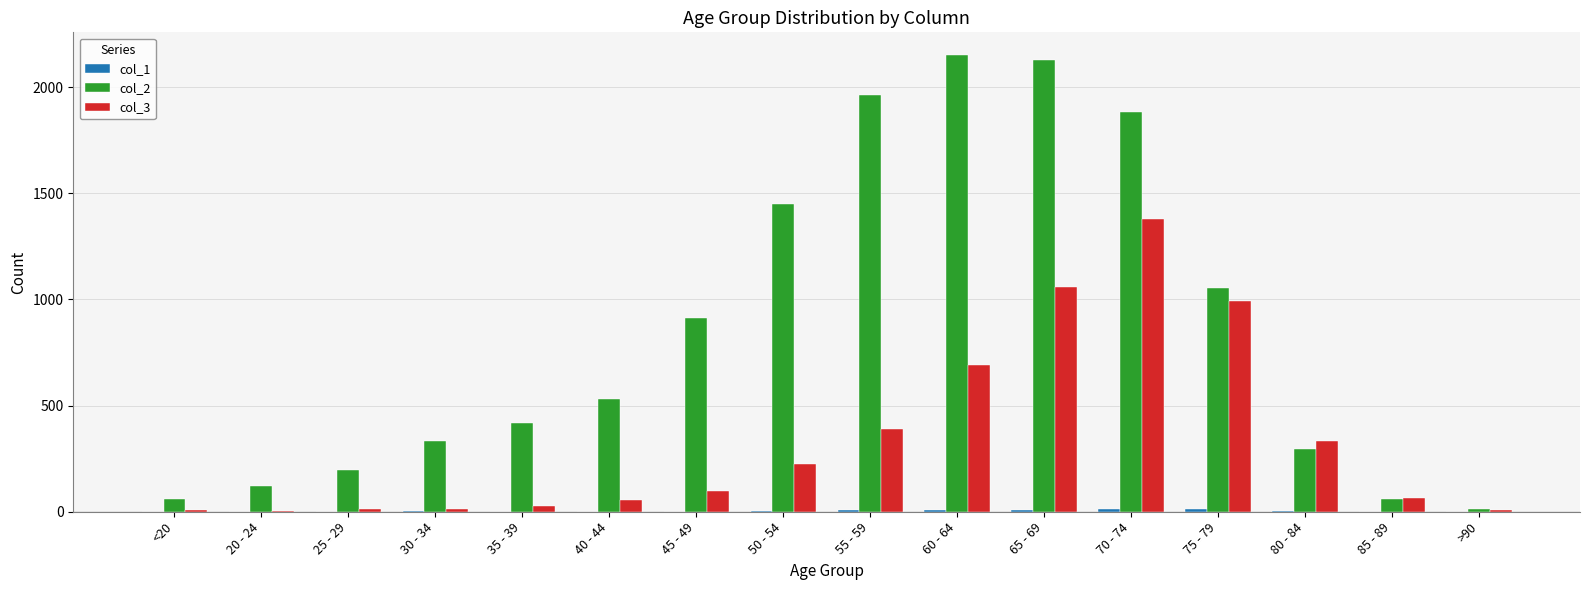

What is the greatest value displayed?

2151